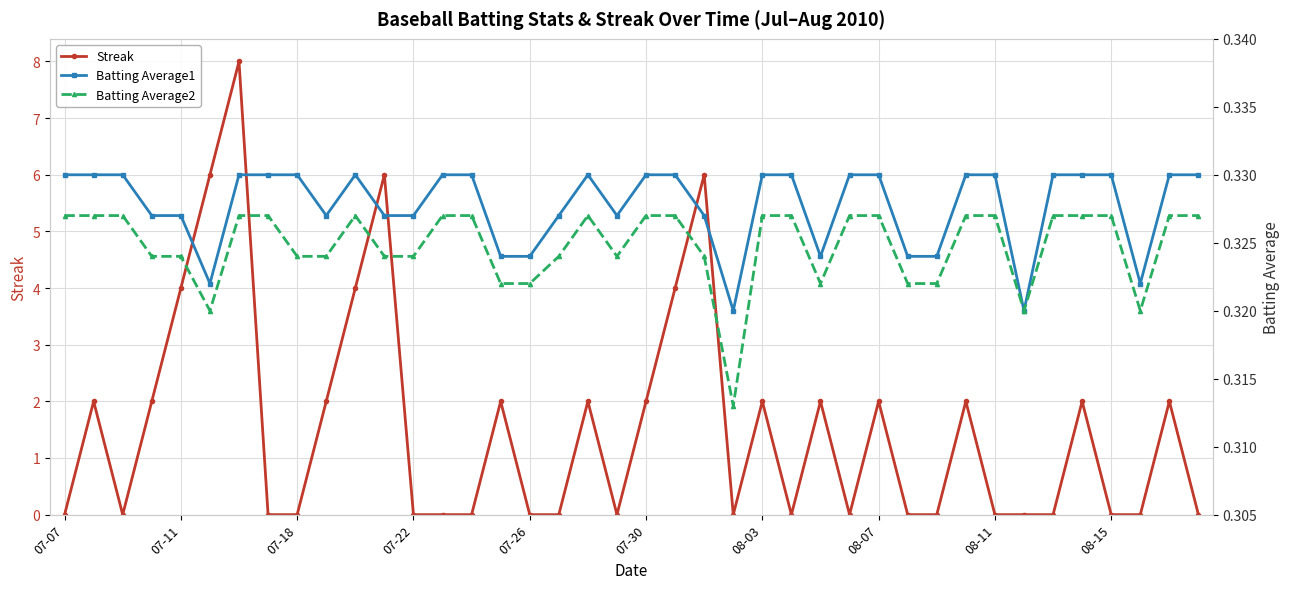

The Streak series shows 1 at 08-07. True or false?

False